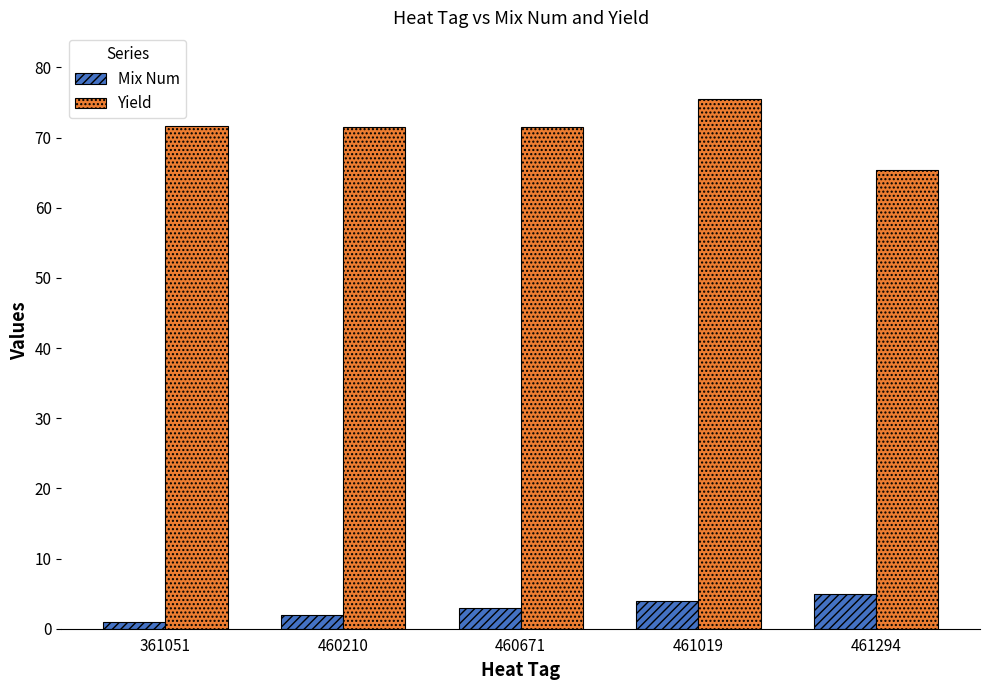

What is the average value of the Yield series?

71.1